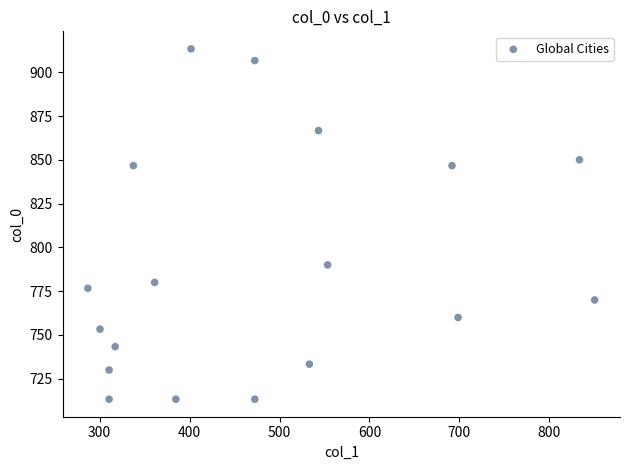

What is the range of Y values (max minus min)?

200.0